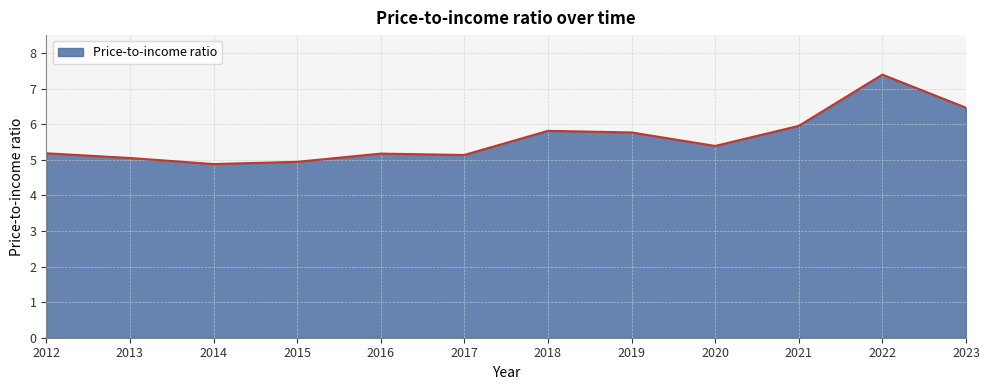

True or false: the data shows 1.1 at 2012.

False